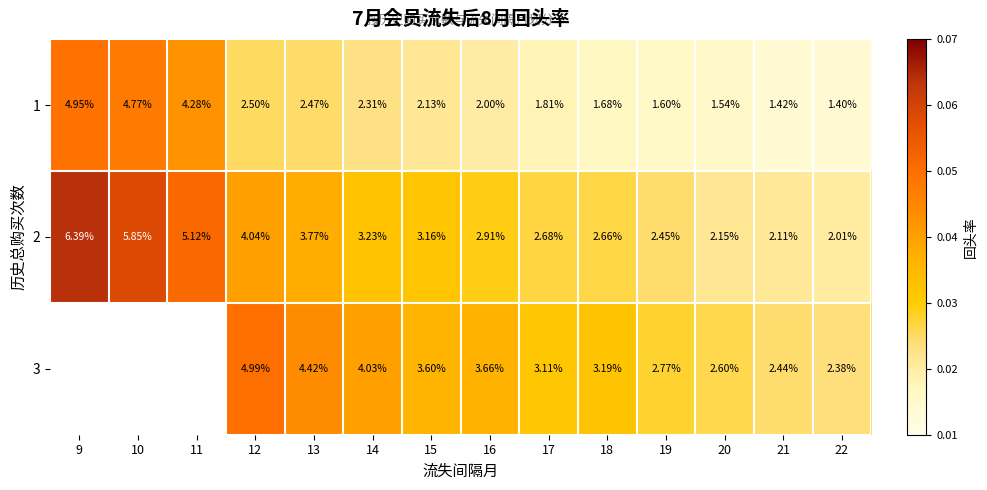

Is the value of 1 at 9 greater than the value of 2 at 16?

Yes